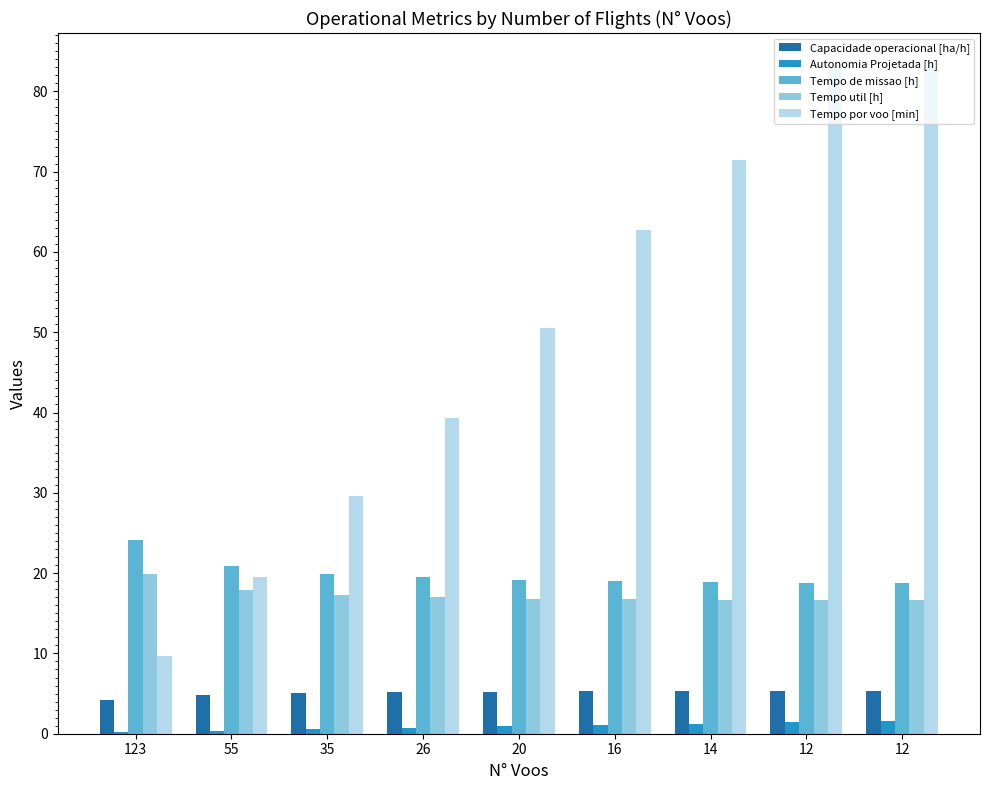

What is the minimum value for Tempo util [h]?

16.6